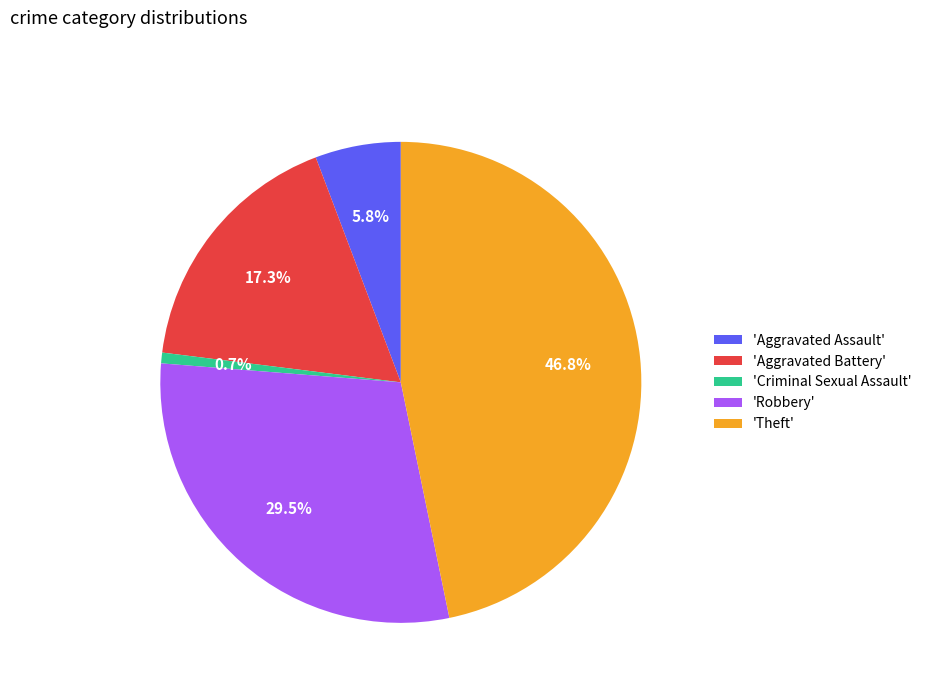

What is the ratio of the value at 'Theft' to the value at 'Aggravated Battery'?

2.7